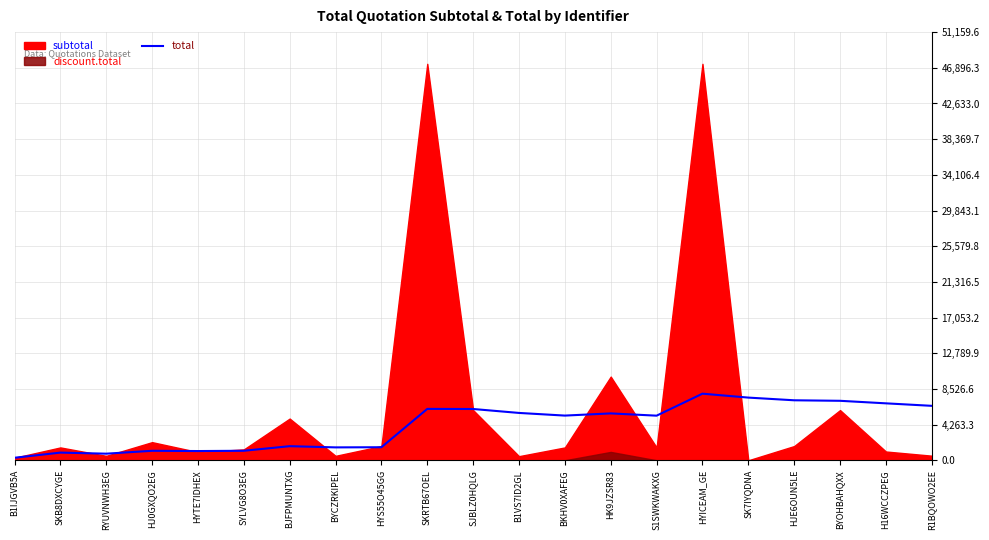

How many points are higher than both their immediate neighbors (excluding endpoints)?

6